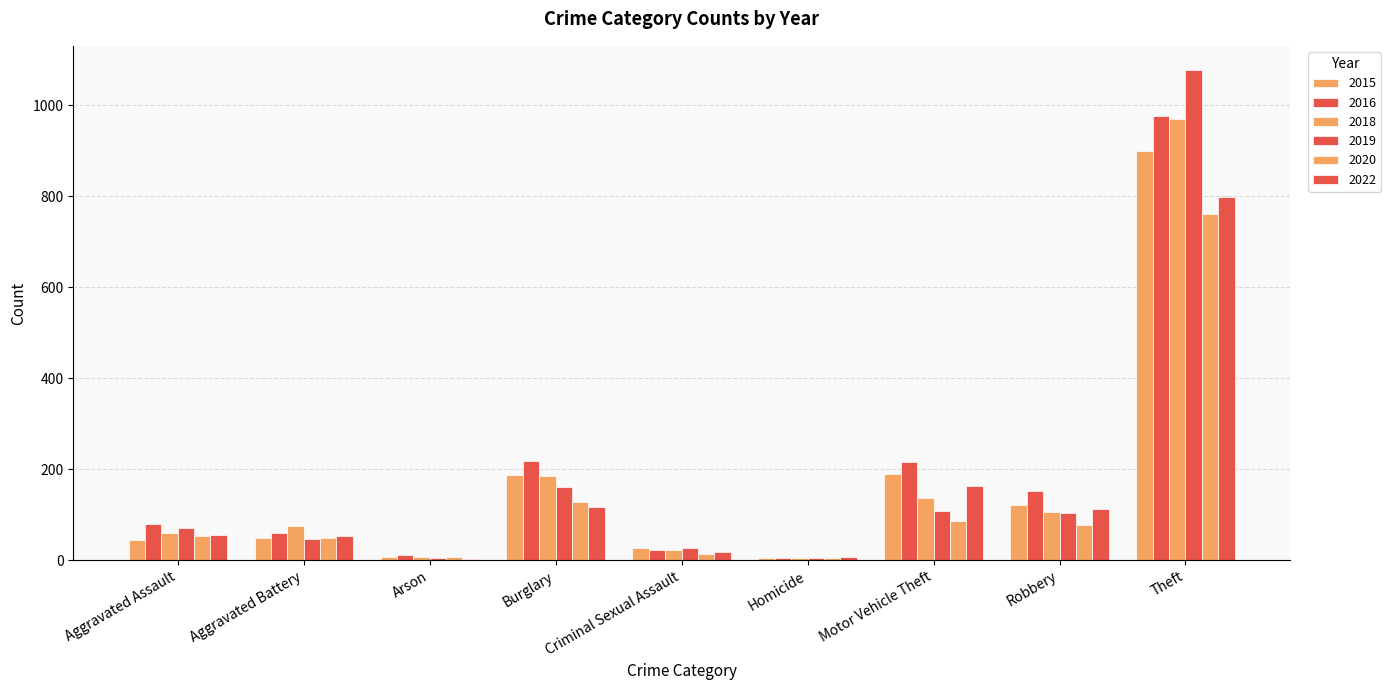

What are all the series names shown in the legend?

2015, 2016, 2018, 2019, 2020, 2022